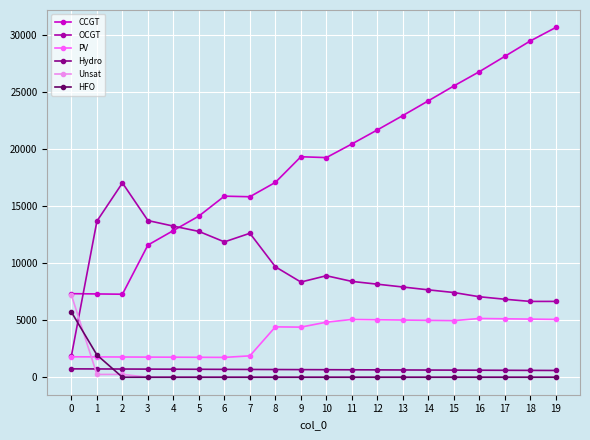

Which series changed the most between 1 and 10?

CCGT